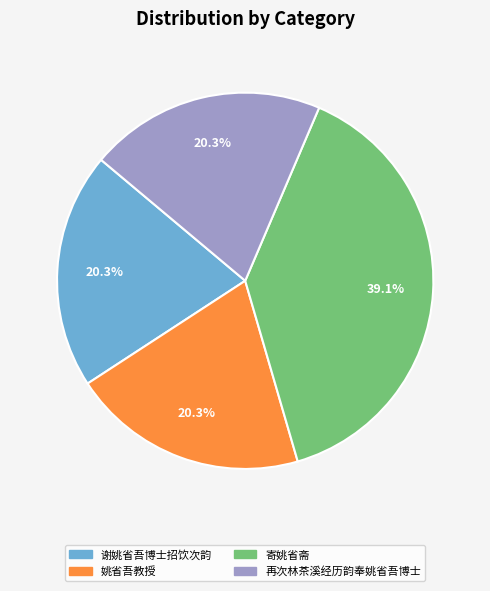

What is the ratio of the value at 姚省吾教授 to the value at 再次林茶溪经历韵奉姚省吾博士?

1.0